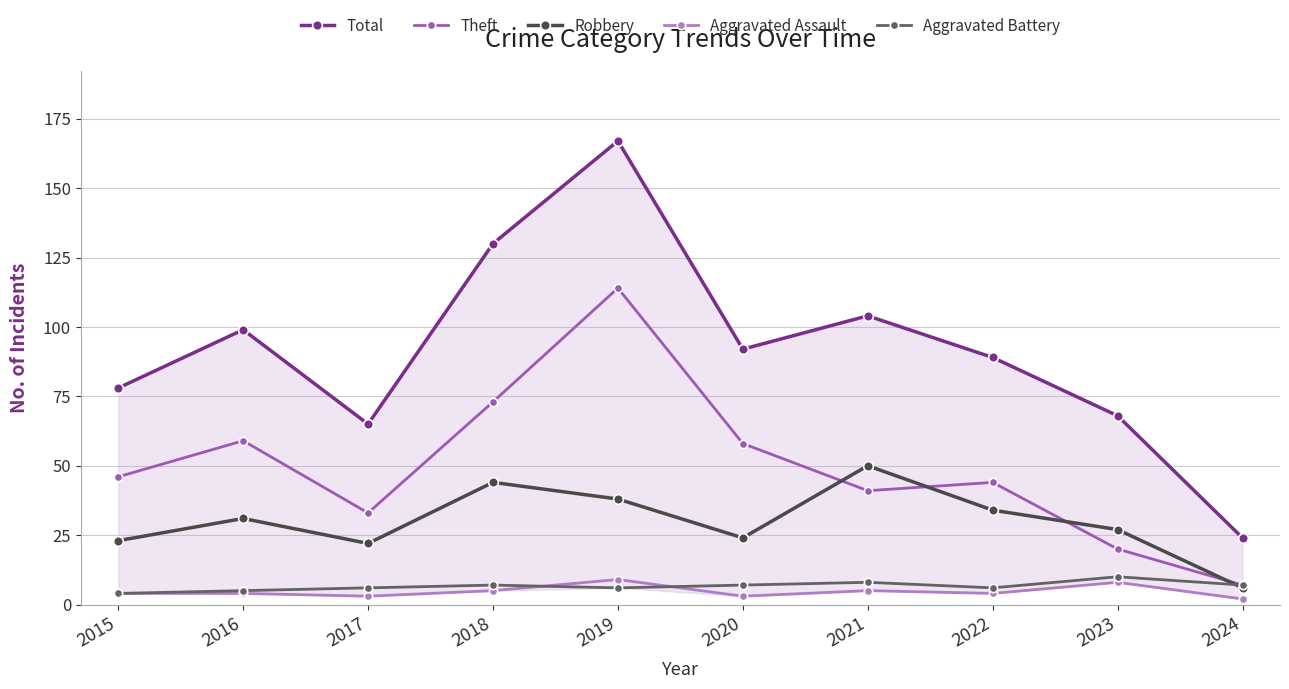

Is it true that Robbery equals 34 at 2015?

False